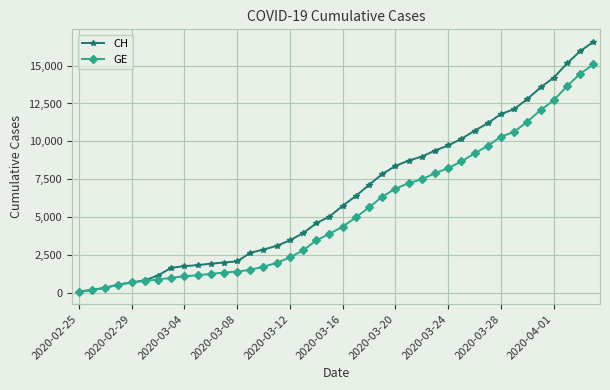

Which series has the largest total across all categories?

CH